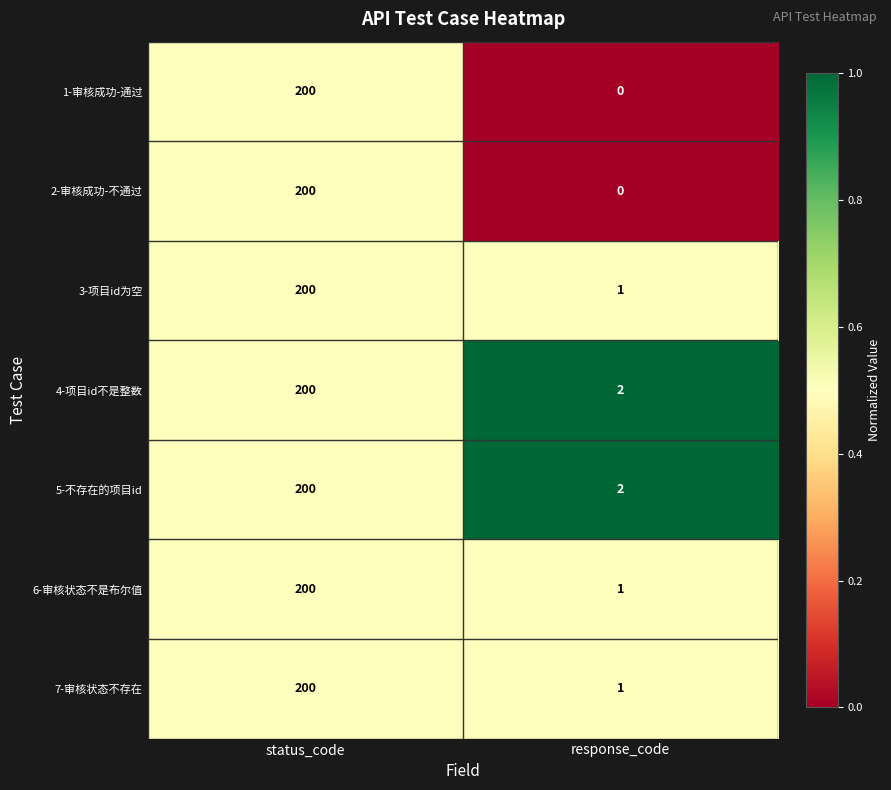

What is the approximate value of 4-项目id不是整数 at status_code, to the nearest 50?

200